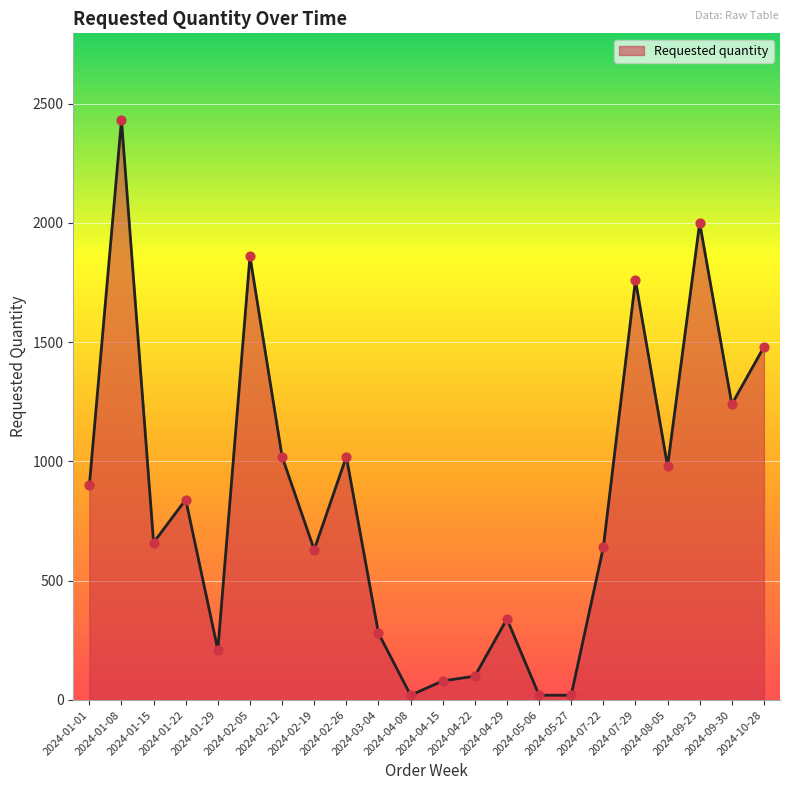

What is the change in value from 2024-05-27 to 2024-07-22?

+620